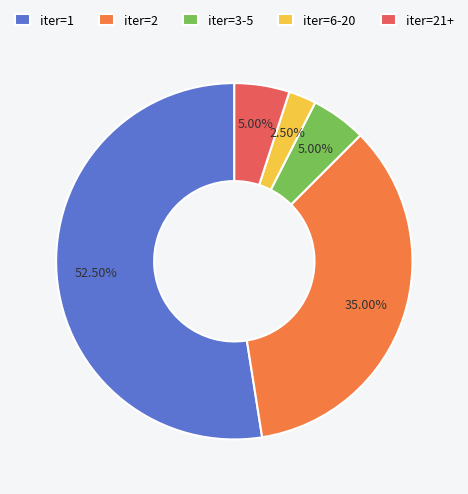

Is the sum of iter=2 and iter=1 greater than half?

Yes